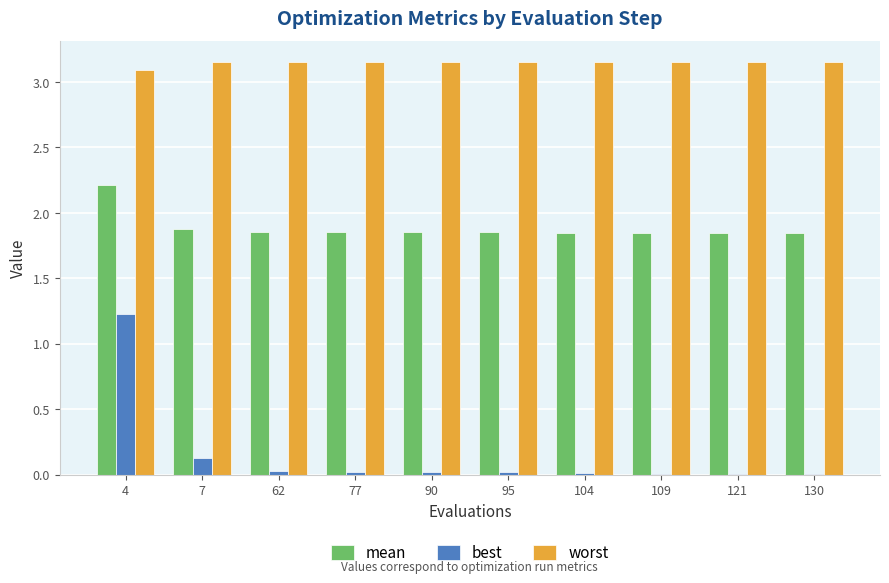

What is the sum of all best values?

1.5